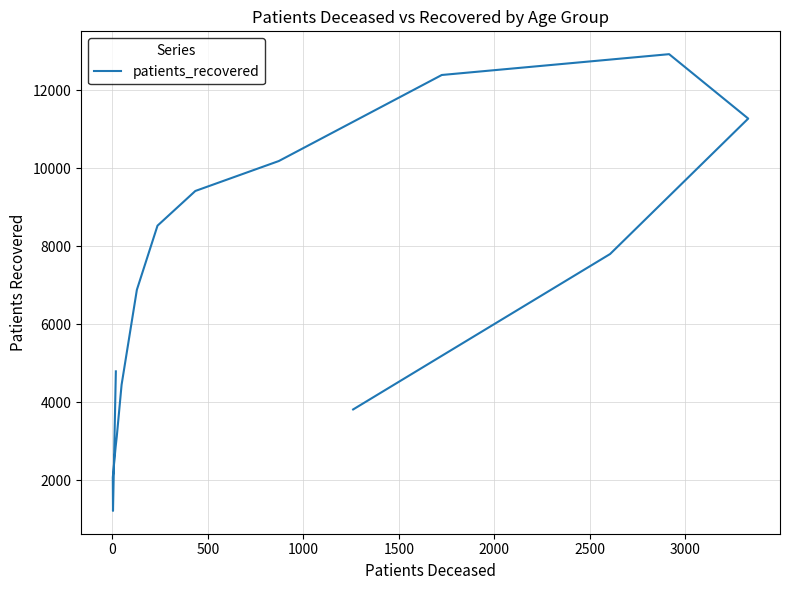

Reading left to right, transcribe all the data shown in this chart.

4787	1208	2067	2808	2856	3124	4443	6879	8524	9414	10182	12389	12923	11271	7797	3810